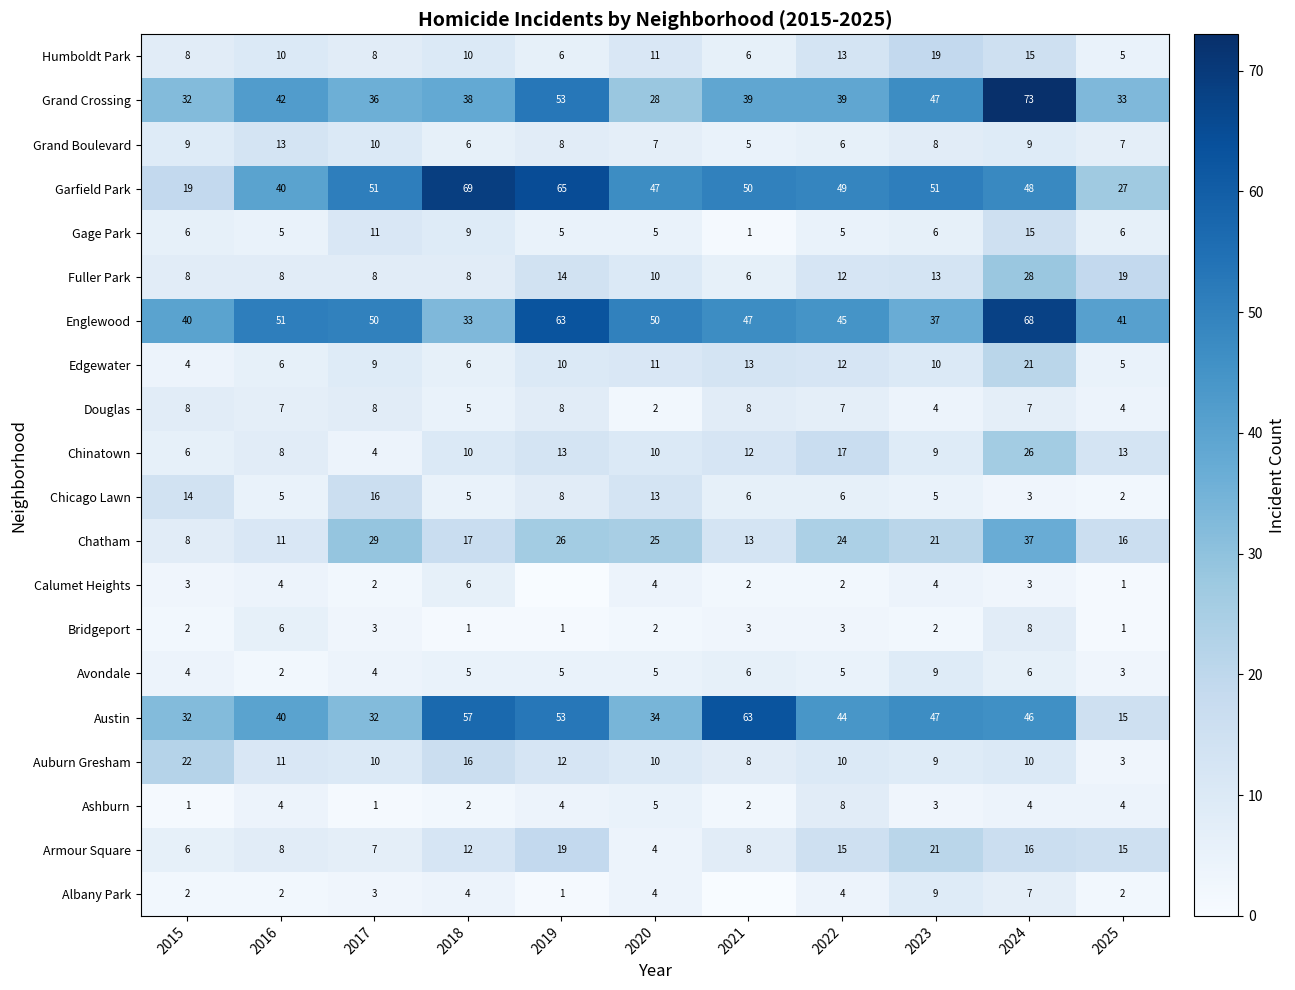

What is the sum of the Chicago Lawn values at 2018 and 2019?

13